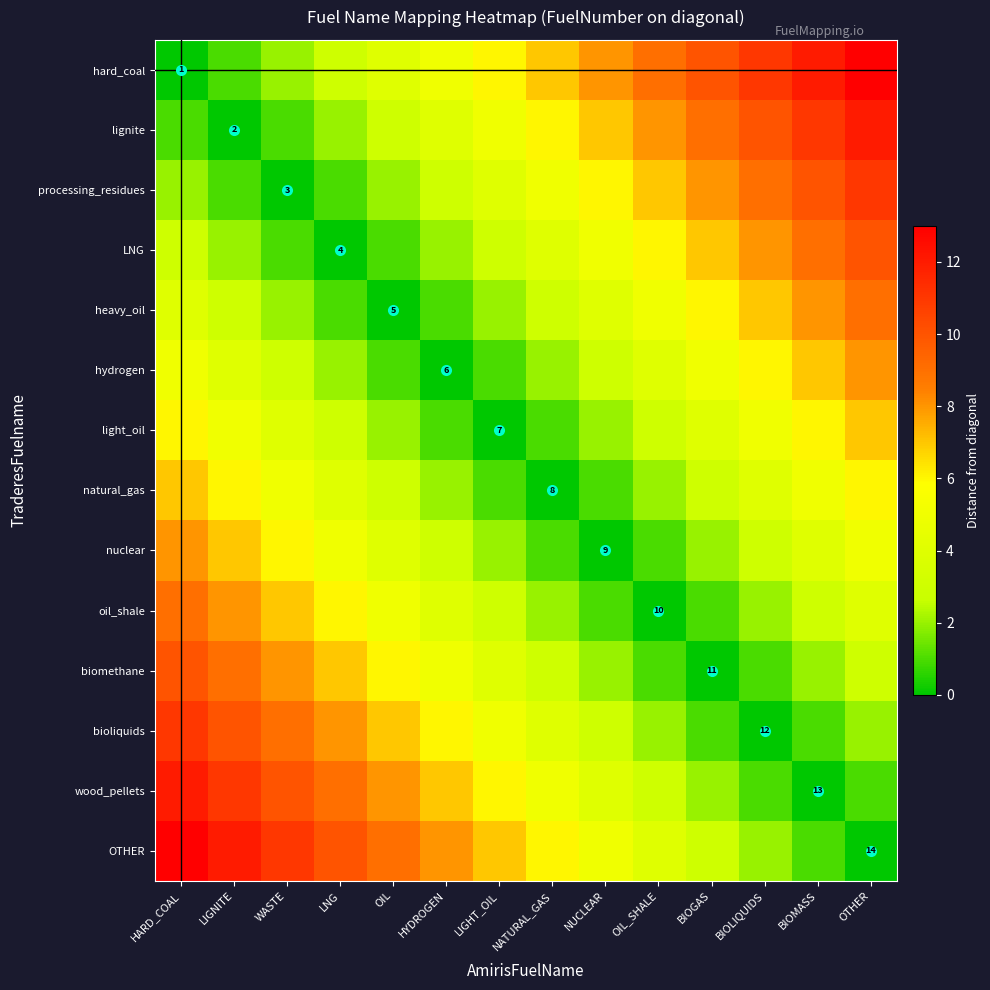

True or false: OTHER has a value of 3 at BIOLIQUIDS.

False